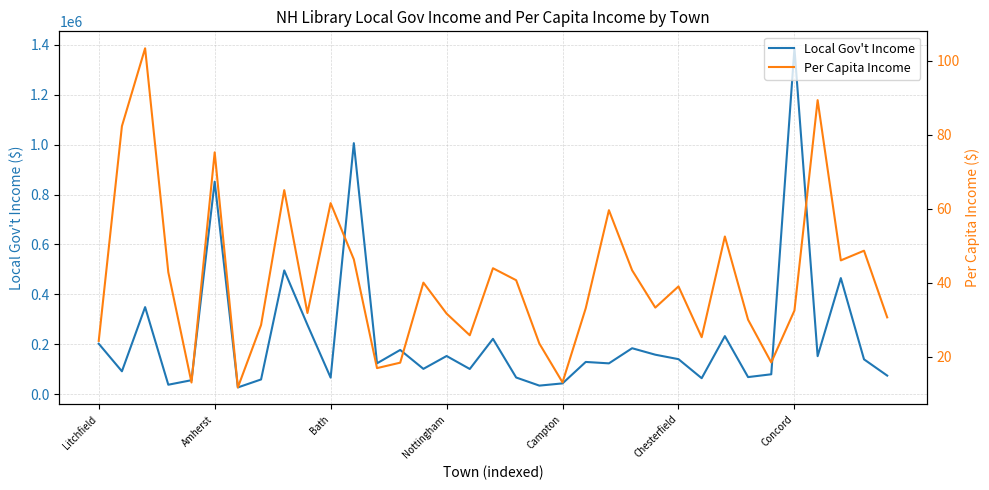

What is the sum of all Local Gov't Income values?

7955881